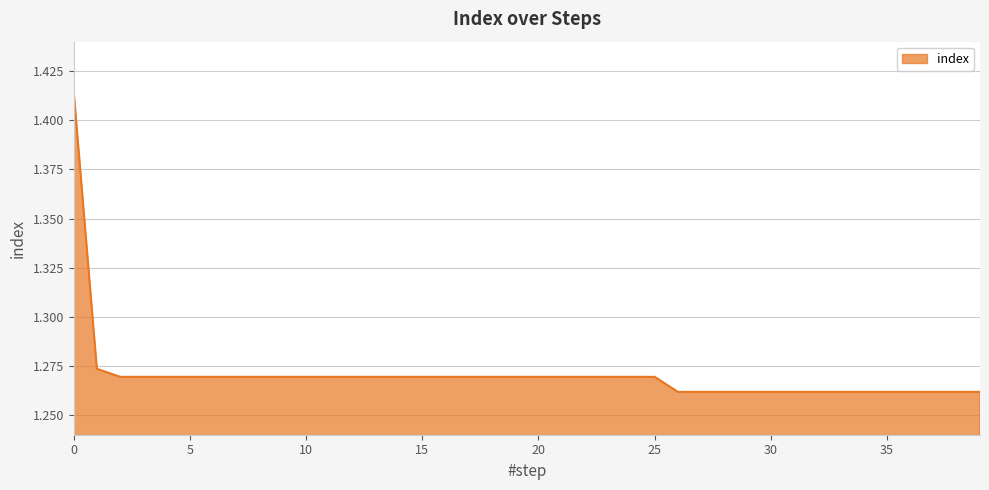

What is the value of the 22nd point from the left?

1.3